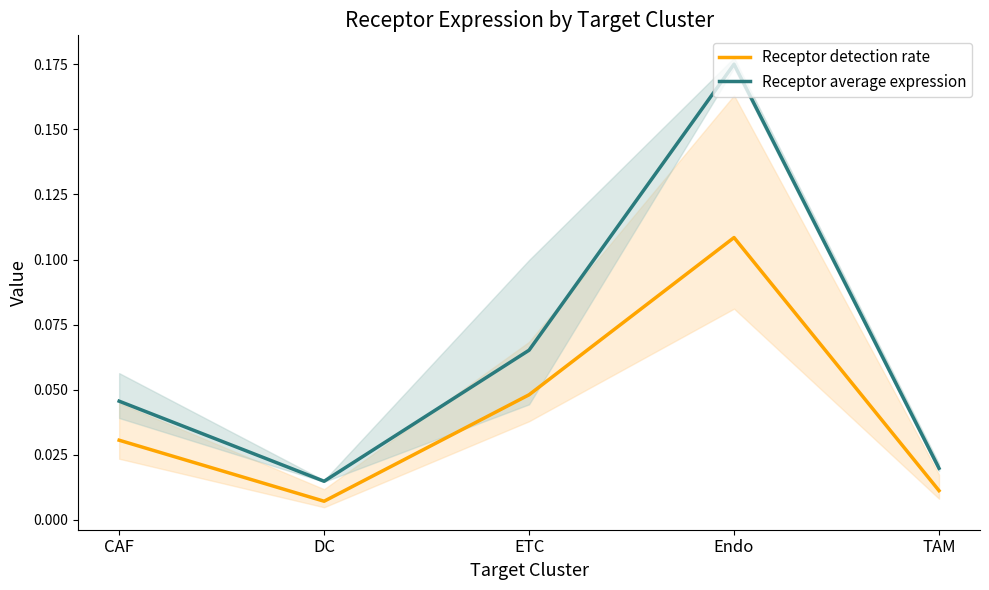

Reading left to right, list all the values displayed in this chart.

Receptor detection rate: 0.0	0.0	0.0	0.1	0.0
Receptor average expression: 0.0	0.0	0.1	0.2	0.0